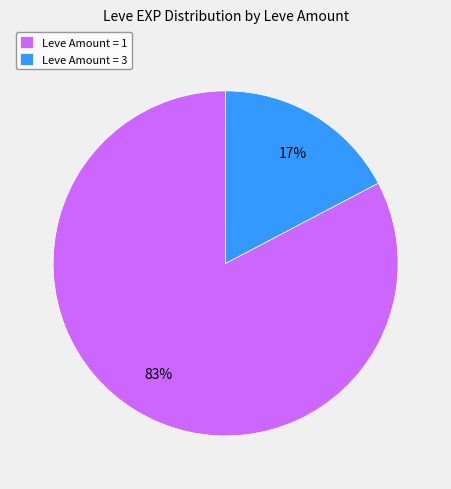

Is there a majority slice in this chart?

Yes